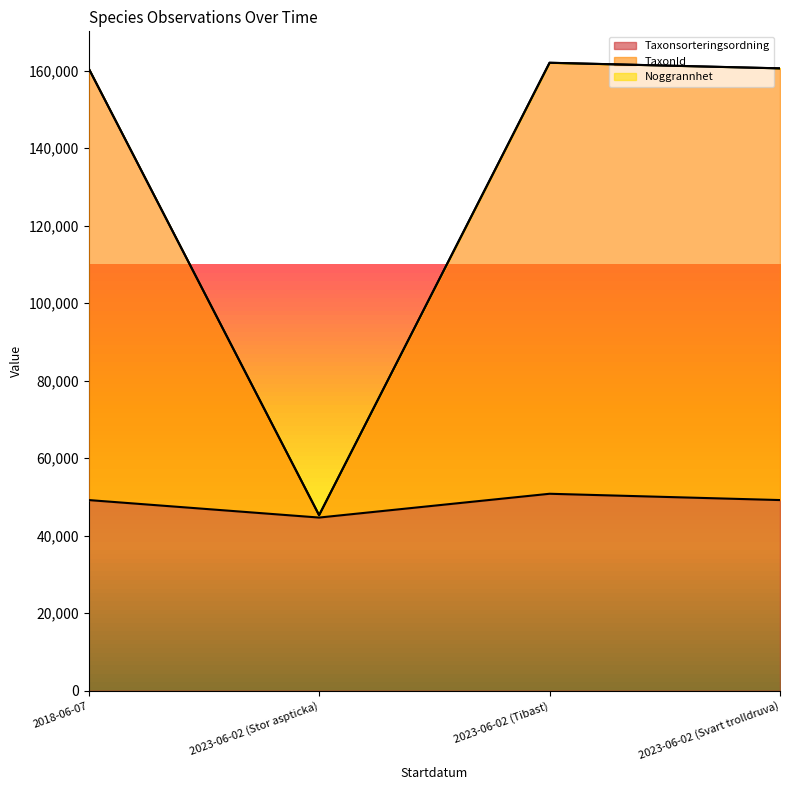

Which series has the largest total across all categories?

TaxonId